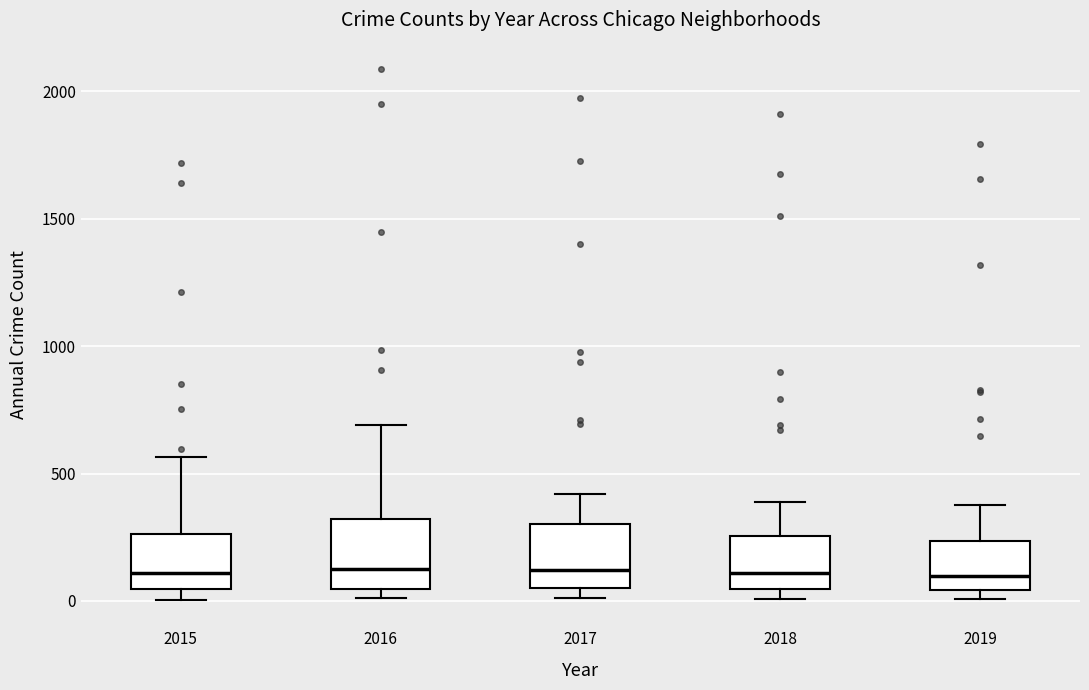

Reading left to right, read every box against the y-axis: the position of its median line, the range the box covers, and the ends of its whiskers. The values are not printed on the chart, so give them approximately, as read against the axis.

2015: median 100, box 50 to 250, whiskers 0 to 550
2016: median 150, box 50 to 300, whiskers 0 to 700
2017: median 100, box 50 to 300, whiskers 0 to 400
2018: median 100, box 50 to 250, whiskers 0 to 400
2019: median 100, box 50 to 250, whiskers 0 to 400